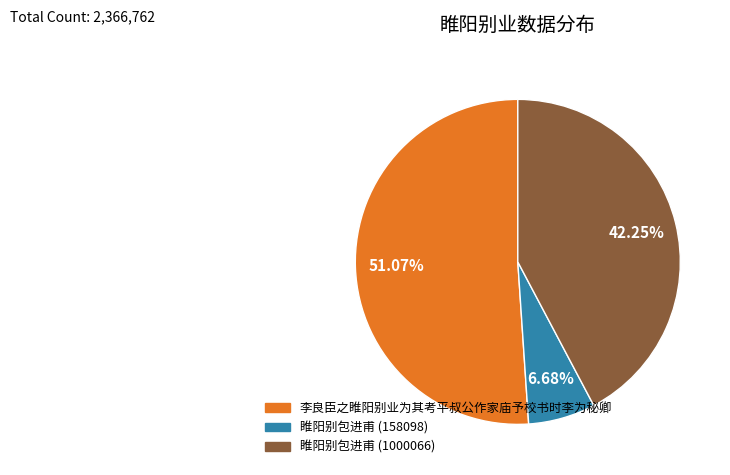

Is it true that 李良臣之睢阳别业为其考平叔公作家庙予校书时李为秘卿 is 43% of the pie?

False